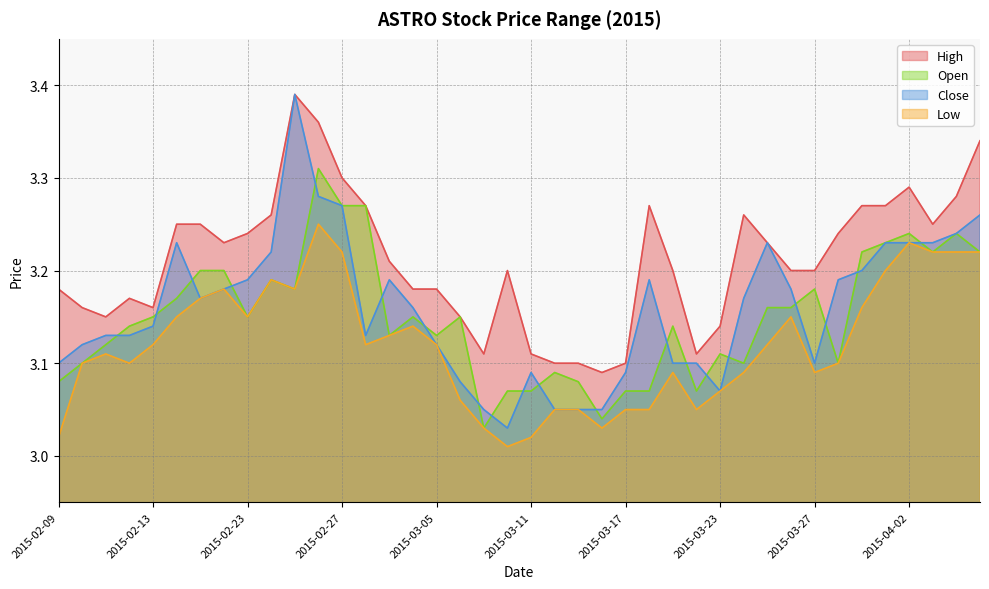

Count the open values in the range 3 to 4.

40